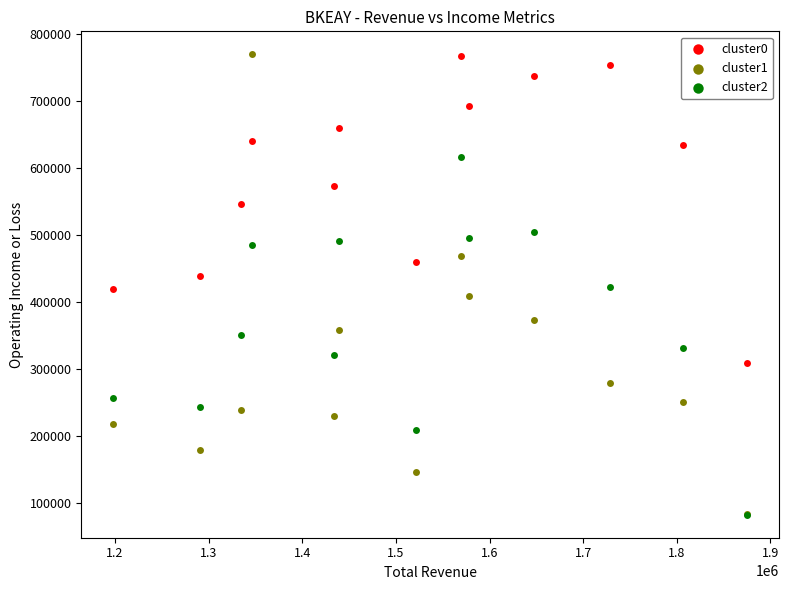

What are all the series names shown in the legend?

cluster0, cluster1, cluster2